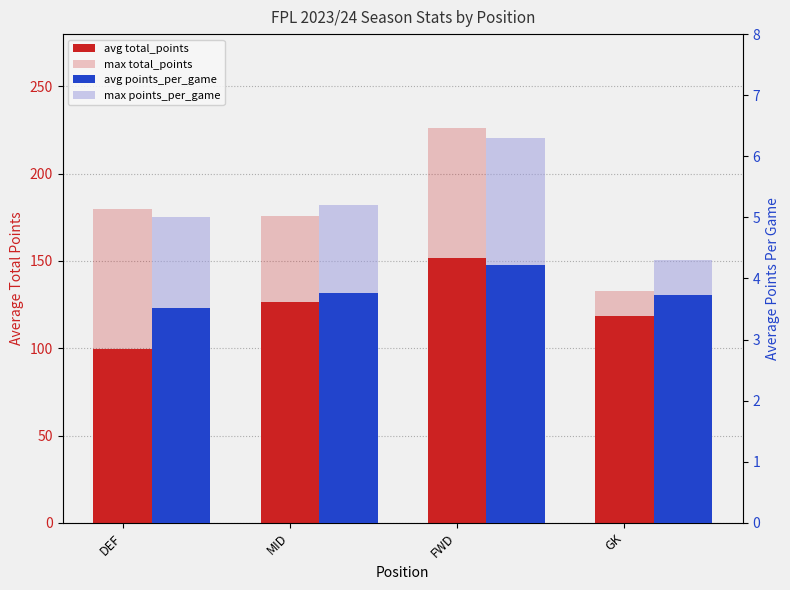

The max total_points series shows 47.2 at DEF. True or false?

False